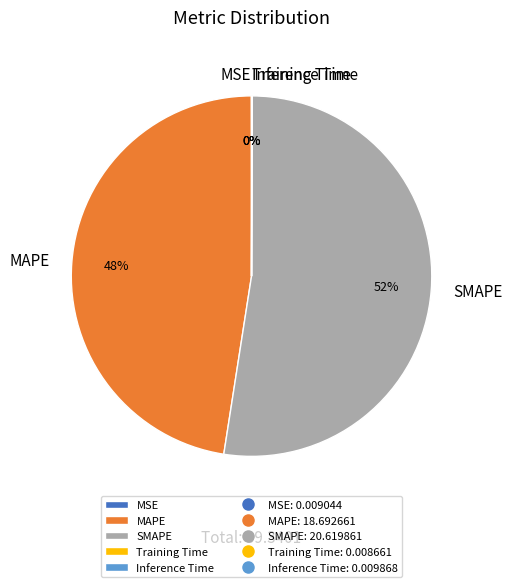

To the nearest percent, what is the difference between the largest and smallest slice percentages?

52%